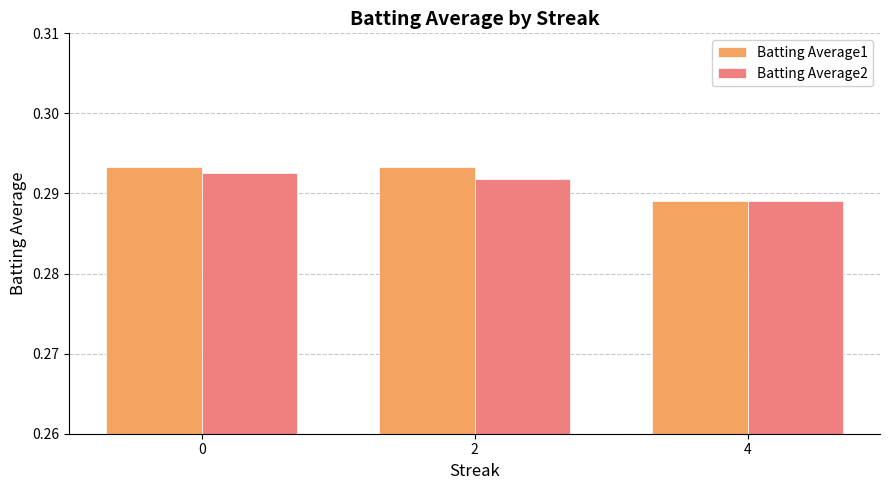

Count the Batting Average2 values in the range 0 to 1.

3